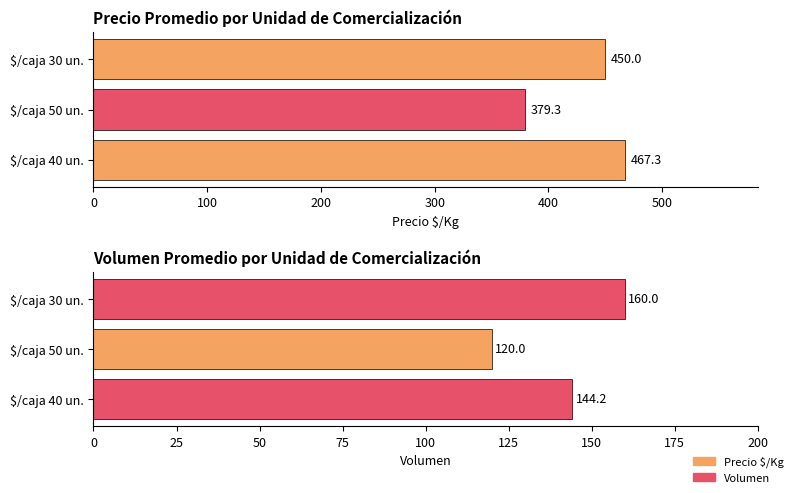

How many groups of bars are there?

3